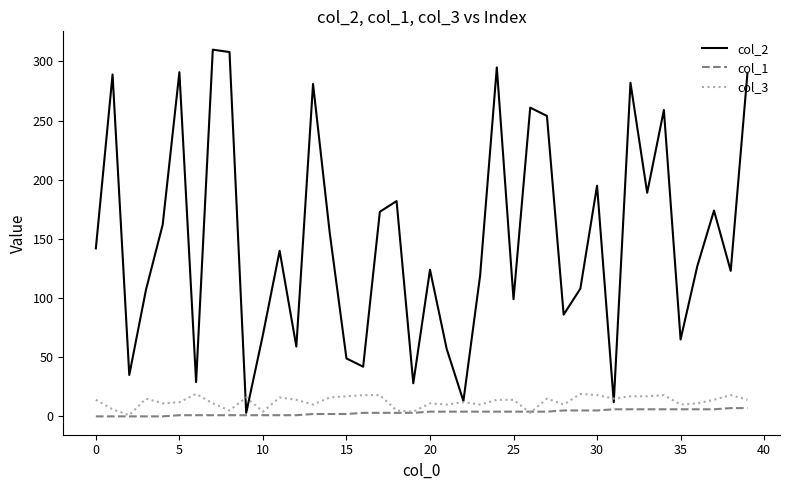

Which series has the largest total across all categories?

col_2